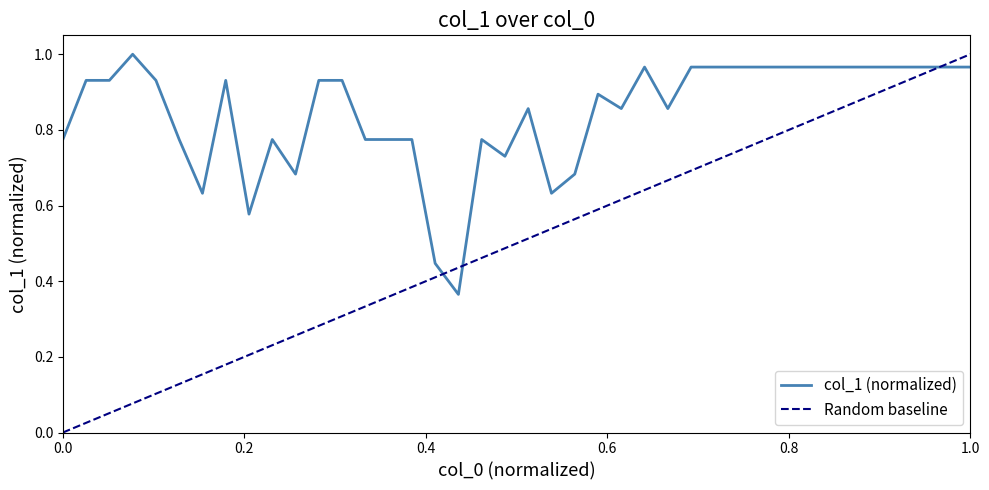

Reading right to left, list all the values displayed in this chart.

1.0	1.0	1.0	1.0	1.0	1.0	1.0	1.0	1.0	1.0	1.0	1.0	1.0	0.9	1.0	0.9	0.9	0.7	0.6	0.9	0.7	0.8	0.4	0.4	0.8	0.8	0.8	0.9	0.9	0.7	0.8	0.6	0.9	0.6	0.8	0.9	1.0	0.9	0.9	0.8